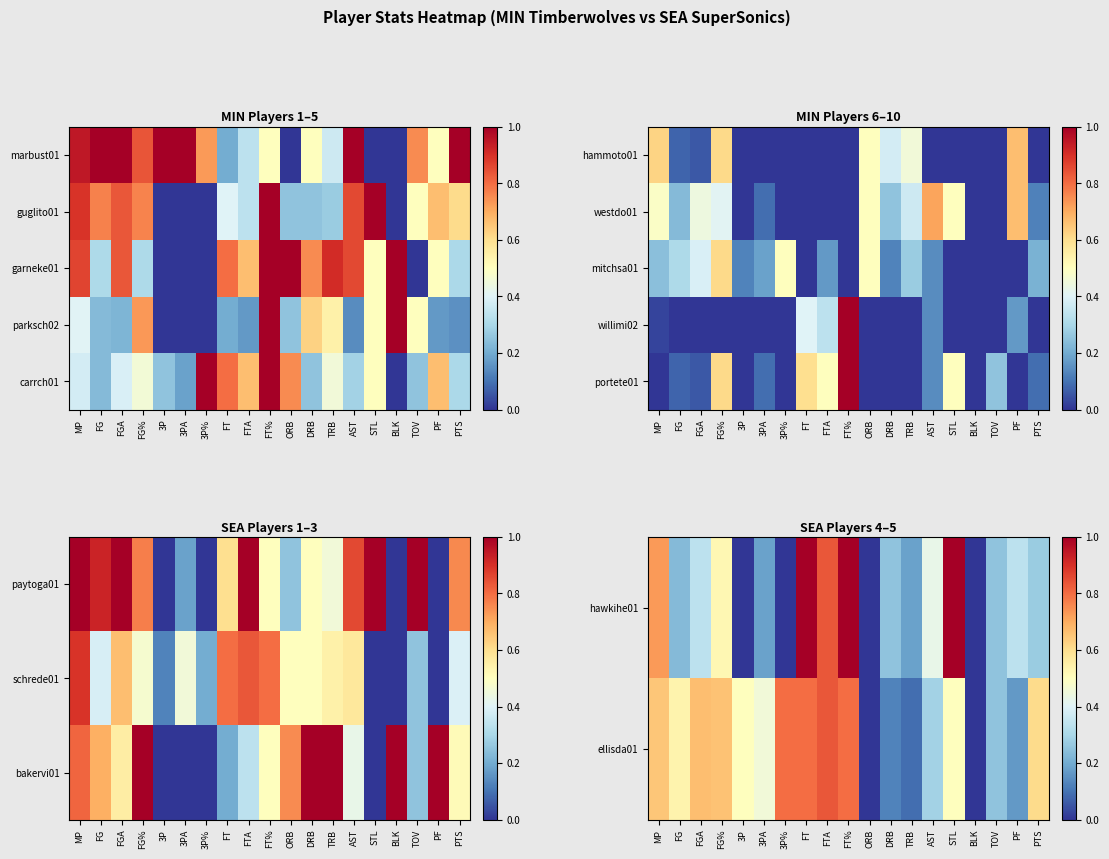

What is the approximate value of hawkihe01 at AST?

0.4